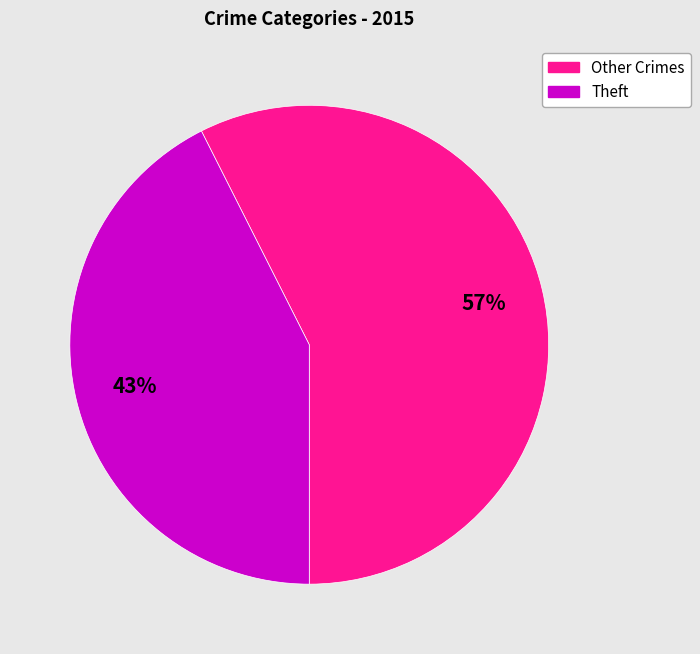

Does any single category account for the majority?

Yes